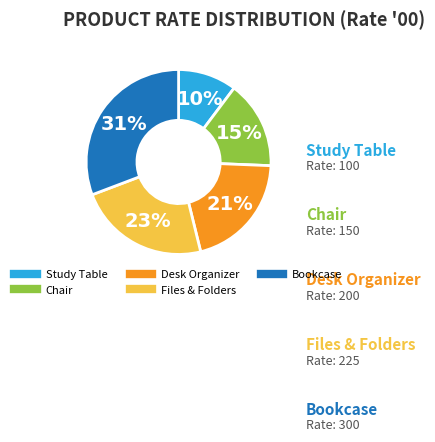

To the nearest percent, what is the difference between the largest and smallest slice percentages?

21%